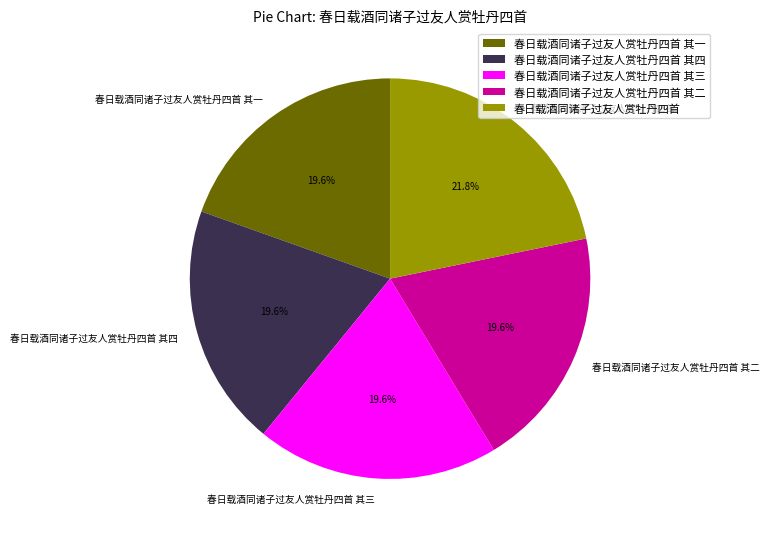

What percentage is the 春日载酒同诸子过友人赏牡丹四首 slice, to the nearest percent?

22%